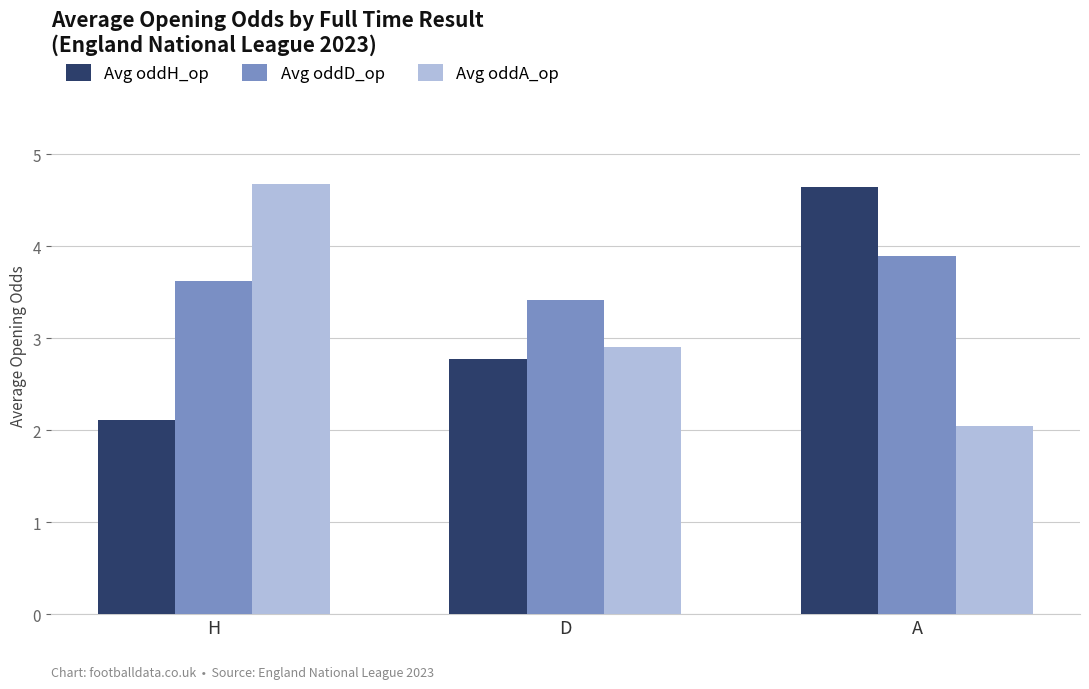

Reading left to right, list all the values displayed in this chart.

Avg oddH_op: H=2.1	D=2.8	A=4.7
Avg oddD_op: H=3.6	D=3.4	A=3.9
Avg oddA_op: H=4.7	D=2.9	A=2.0